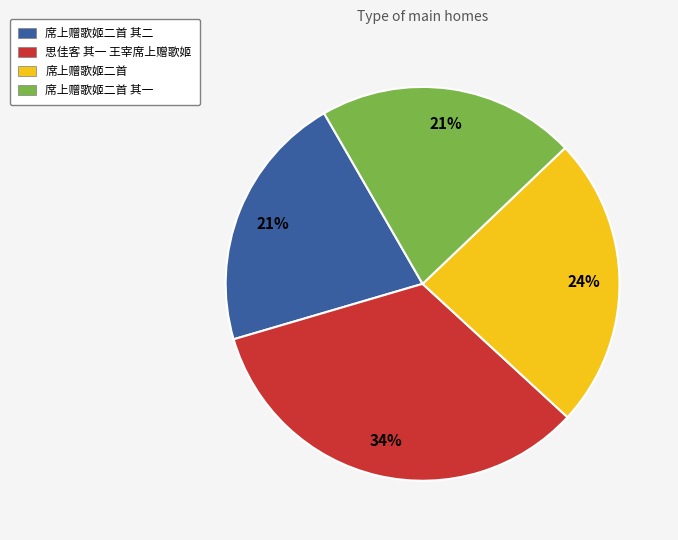

To the nearest percent, what is the combined percentage of 思佳客 其一 王宰席上赠歌姬 and 席上赠歌姬二首 其一?

55%